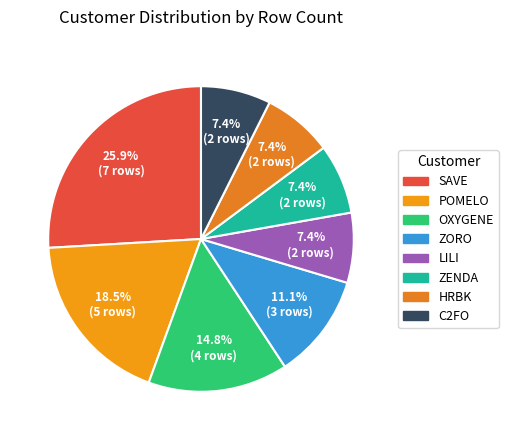

How many segments does this pie chart have?

8